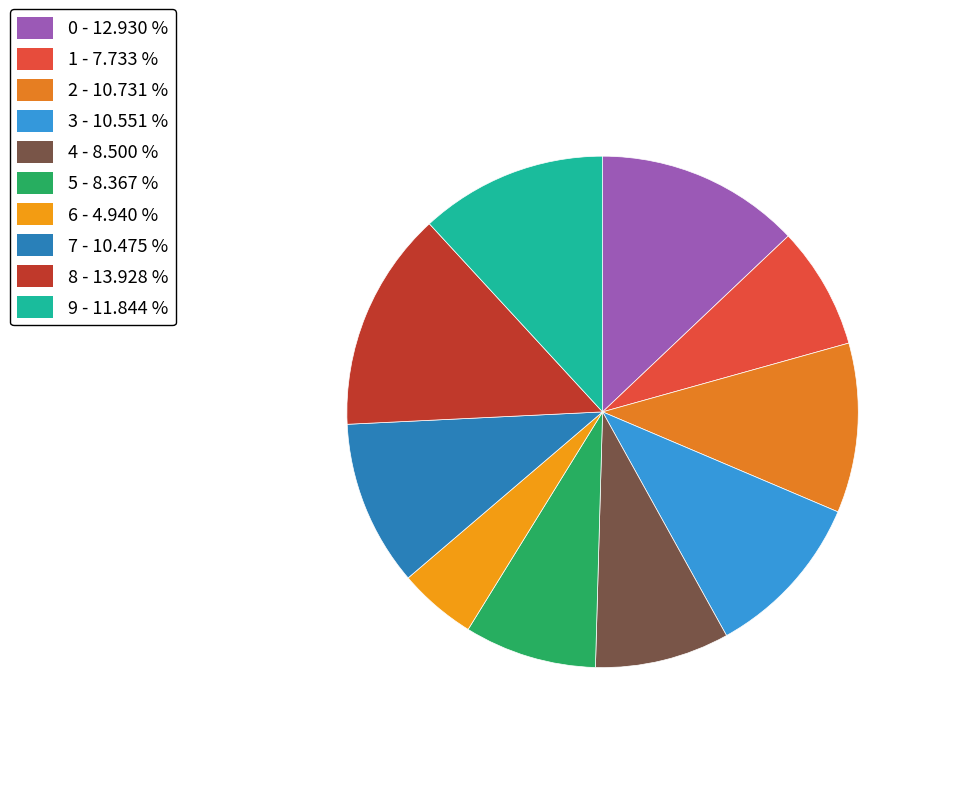

Rank the categories by value from highest to lowest.

8, 0, 9, 2, 3, 7, 4, 5, 1, 6